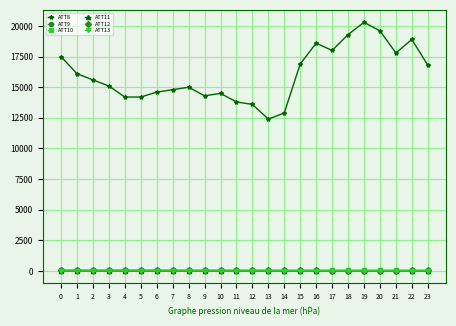

What is the difference between the maximum and minimum values in the ATT9 series?

9.6